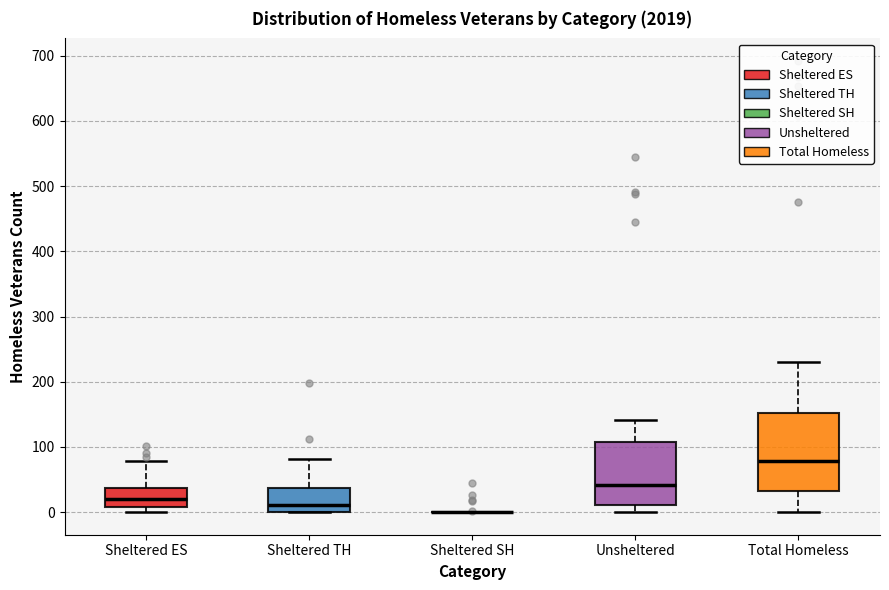

Reading left to right, read every box against the y-axis: the position of its median line, the range the box covers, and the ends of its whiskers. The values are not printed on the chart, so give them approximately, as read against the axis.

Sheltered ES: median 20, box 10 to 40, whiskers 0 to 80
Sheltered TH: median 10, box 0 to 40, whiskers 0 to 80
Sheltered SH: box collapsed to a line at 0, whiskers 0 to 0
Unsheltered: median 40, box 10 to 110, whiskers 0 to 140
Total Homeless: median 80, box 30 to 150, whiskers 0 to 230